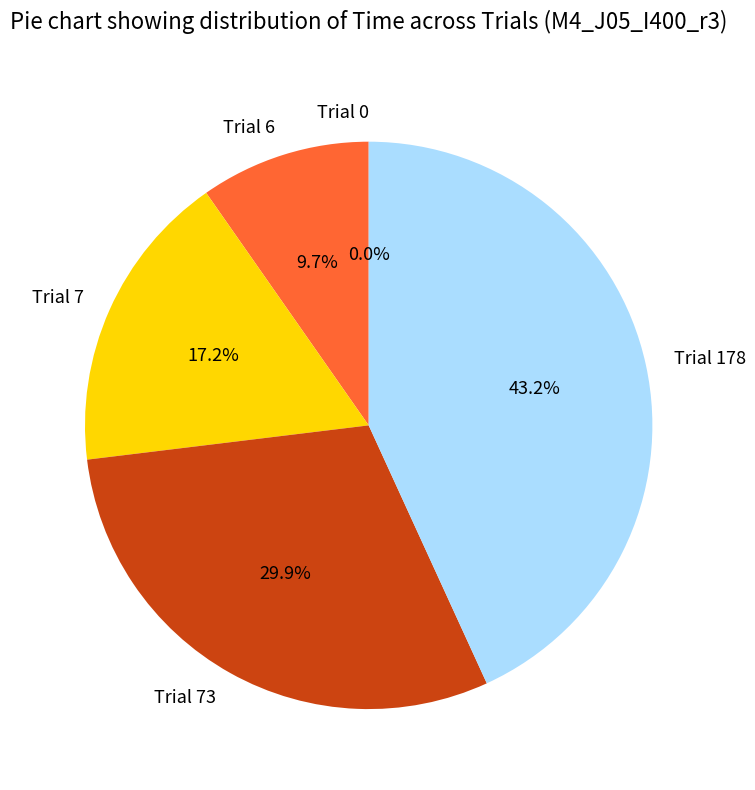

Between Trial 178 and Trial 7, which is larger?

Trial 178